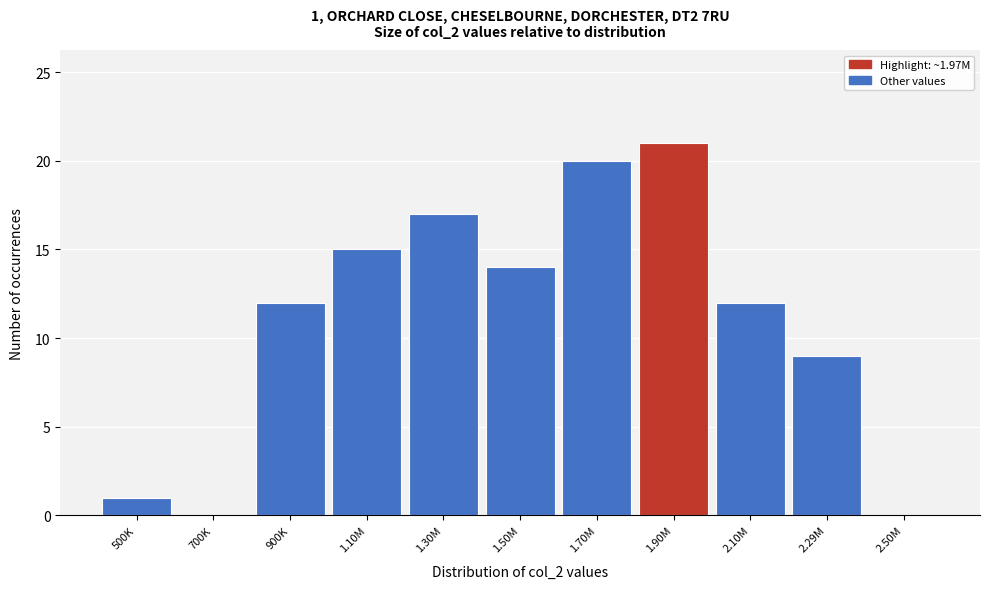

Reading left to right, what are all the values shown in this chart?

500K=1	700K=0	900K=12	1.10M=15	1.30M=17	1.50M=14	1.70M=20	1.90M=21	2.10M=12	2.29M=9	2.50M=0